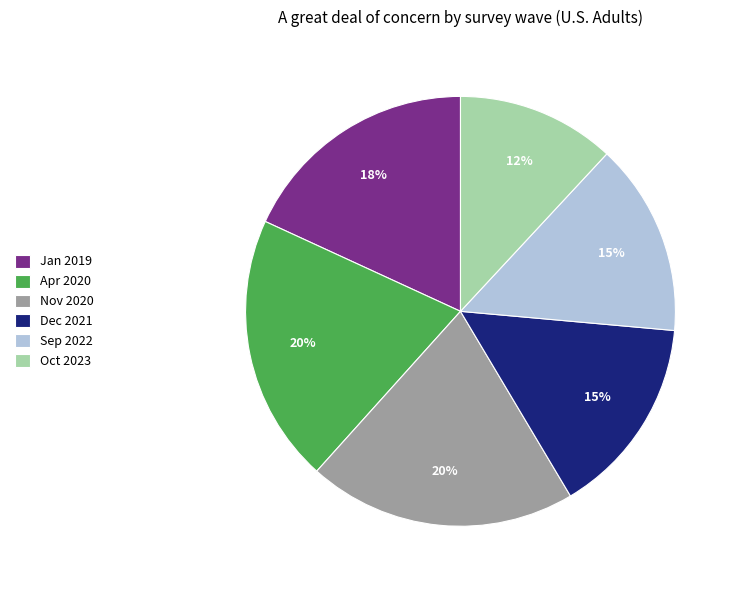

Do Jan 2019 and Apr 2020 together represent more than half of the pie?

No